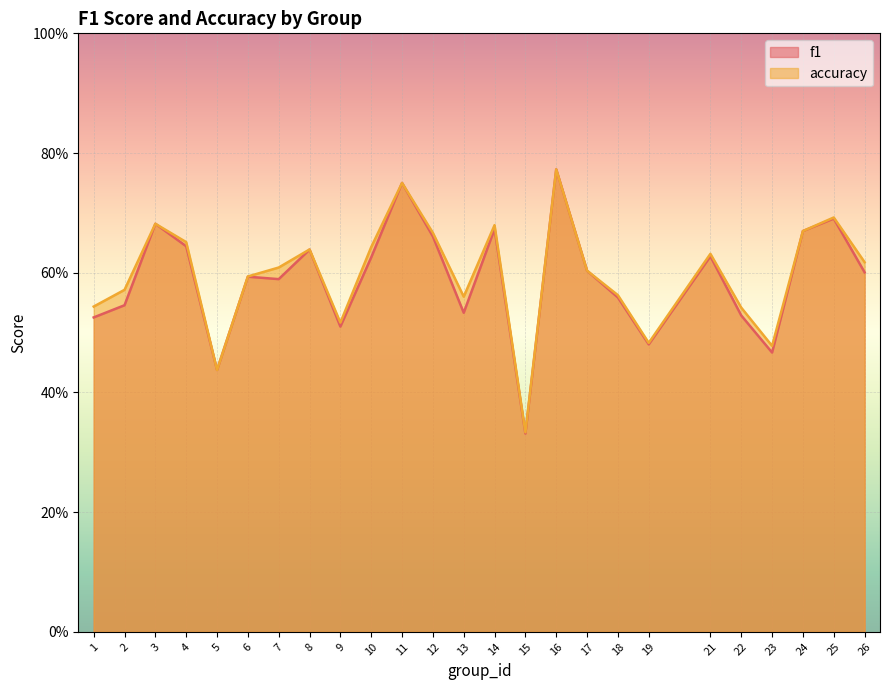

At which label does f1 reach its minimum?

15